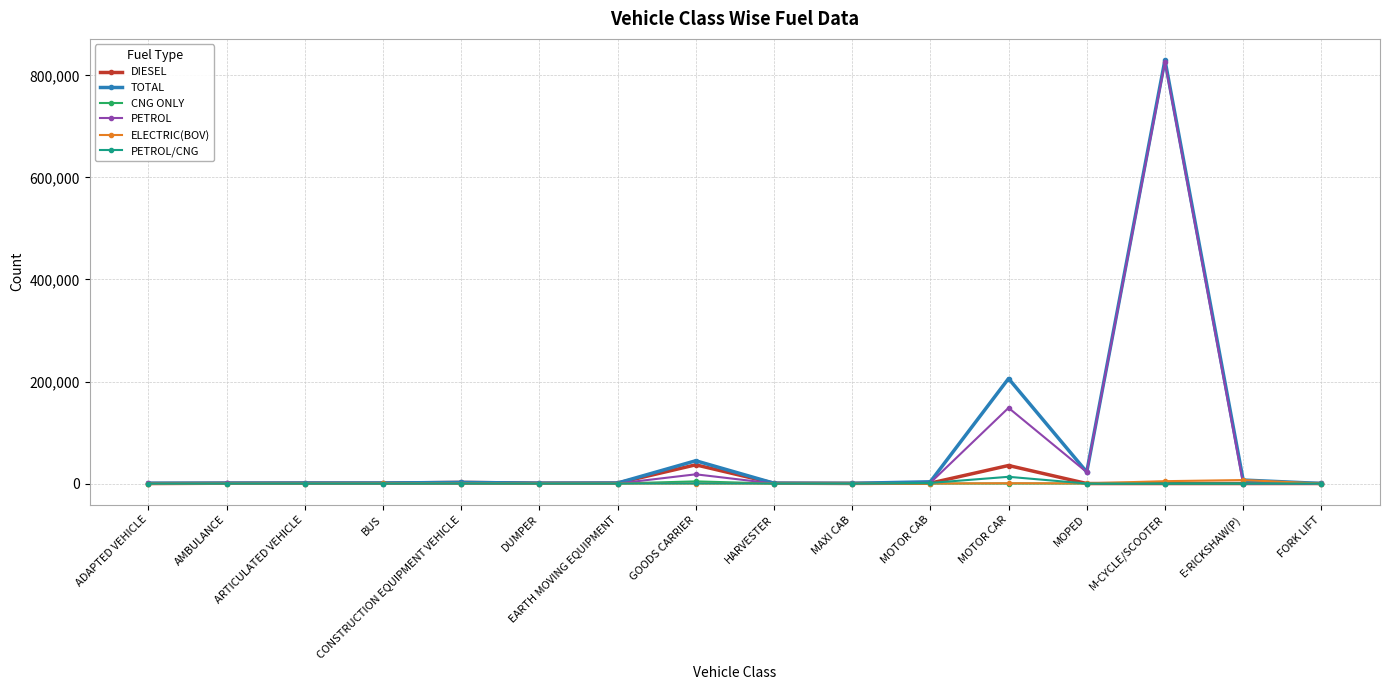

How many lines are shown in the chart?

6